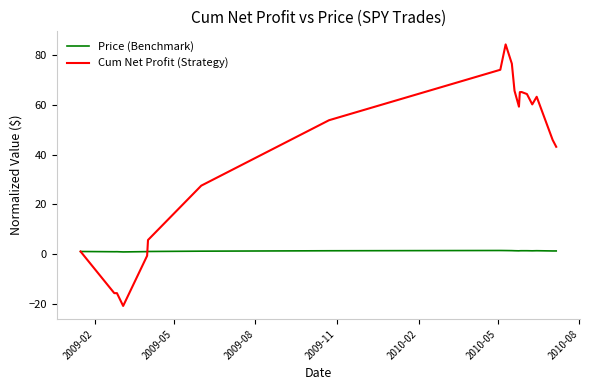

Which series has the largest total across all categories?

Cum Net Profit (Strategy)